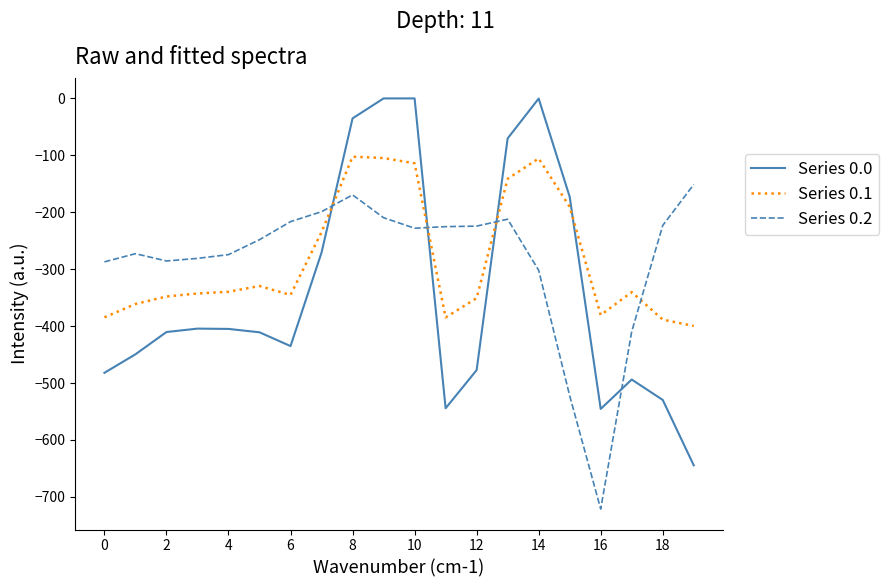

What are all the series names shown in the legend?

Series 0.0, Series 0.1, Series 0.2